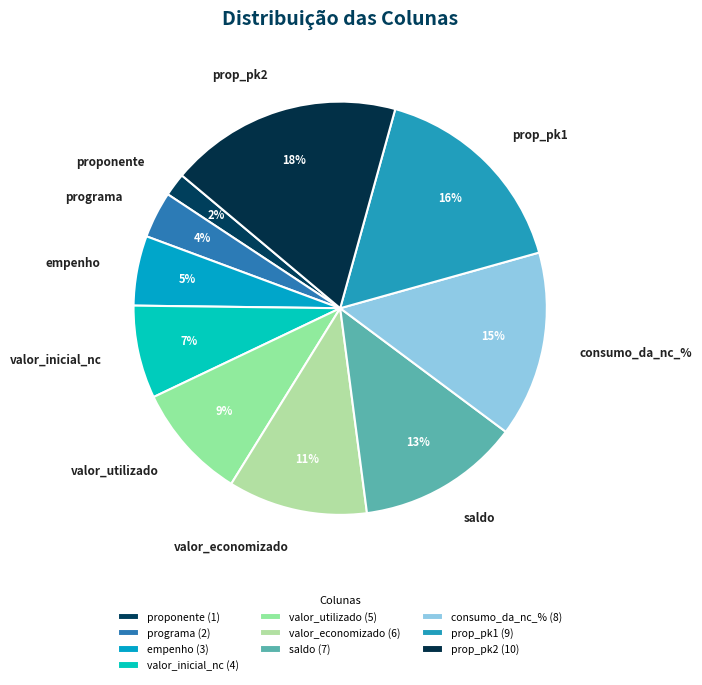

To the nearest percent, what percentage of the pie is valor_economizado?

11%